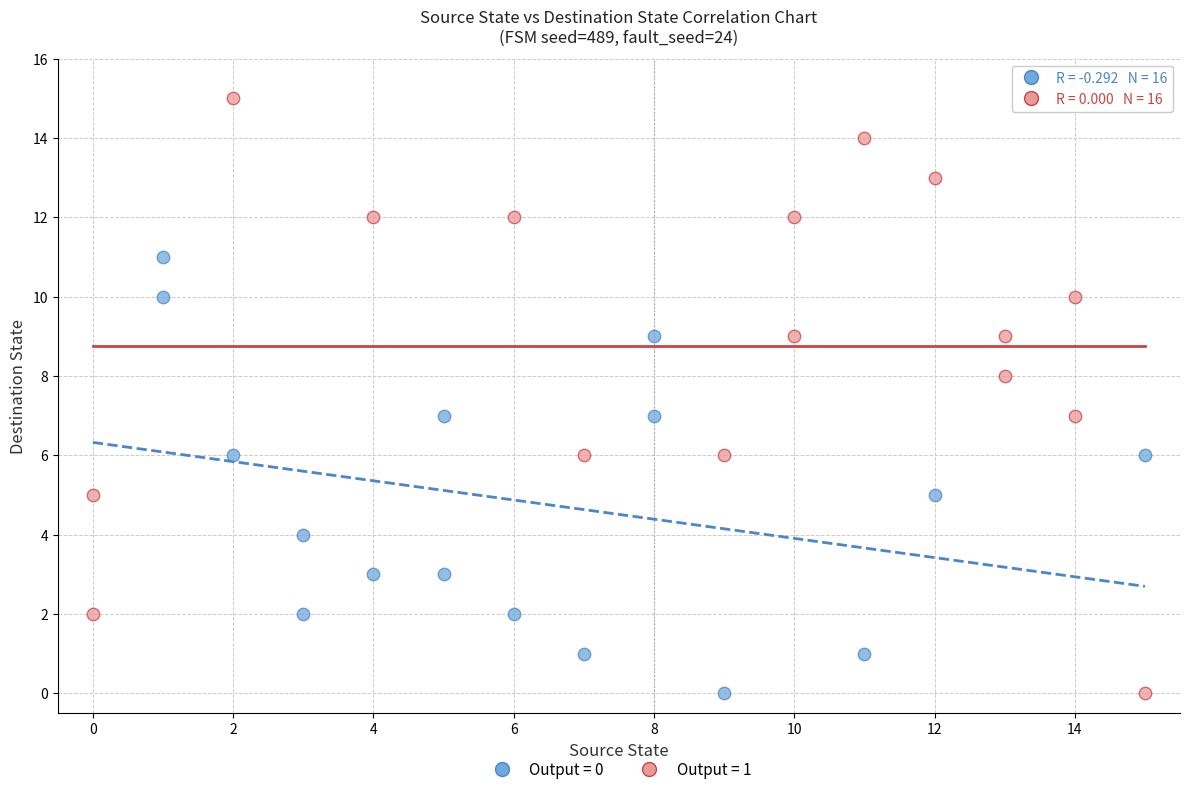

Which series has the largest Y range (max minus min)?

Output = 1